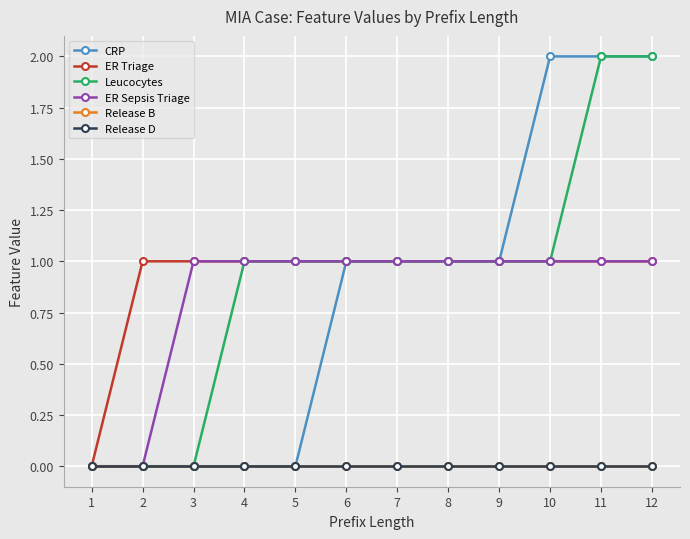

Between 1 and 4, which series saw the biggest shift?

ER Triage